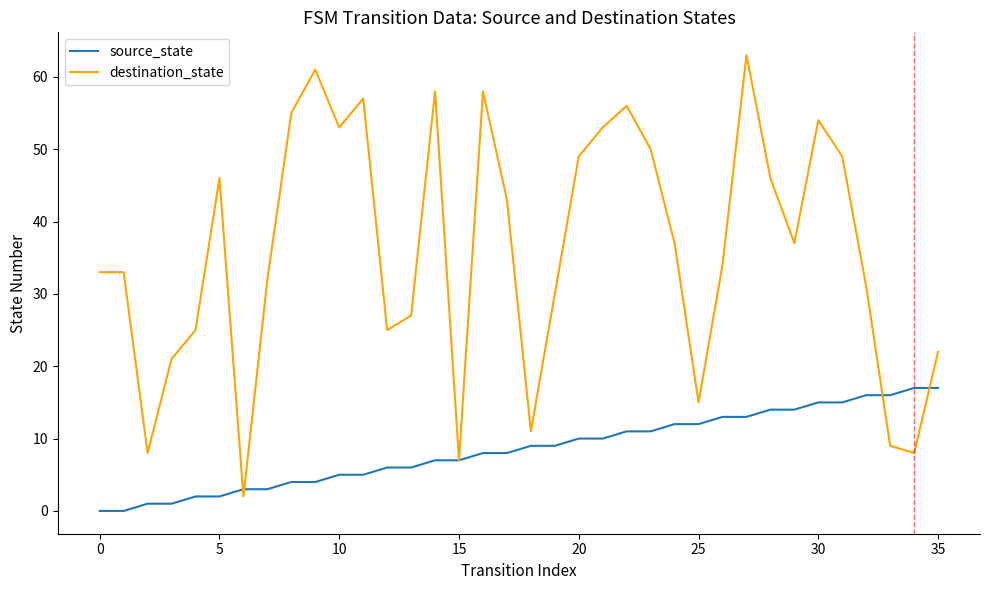

Rank the series by their maximum value, from lowest to highest.

source_state, destination_state